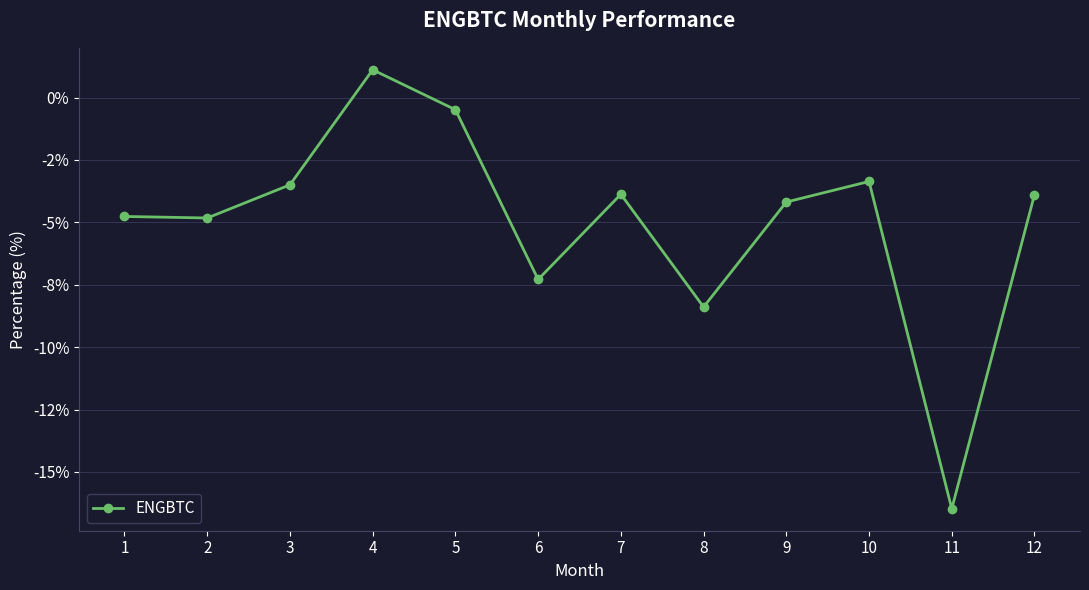

Where is the data nearest to the value -7?

6